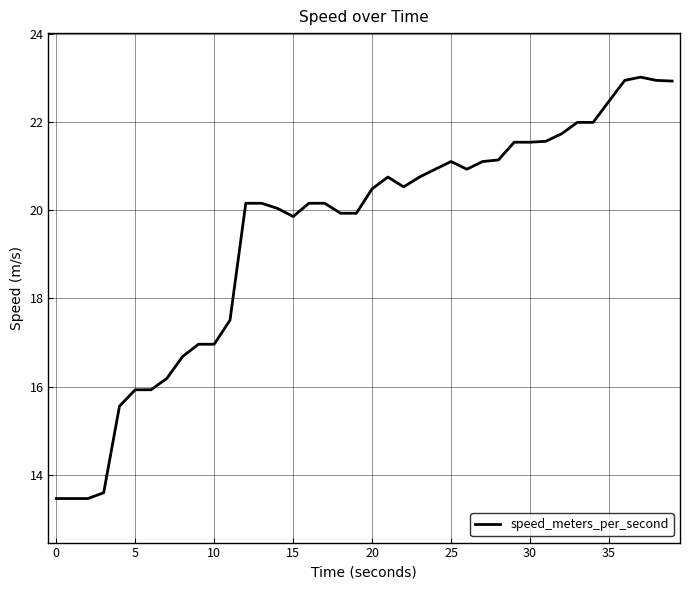

How many lines are shown in the chart?

1